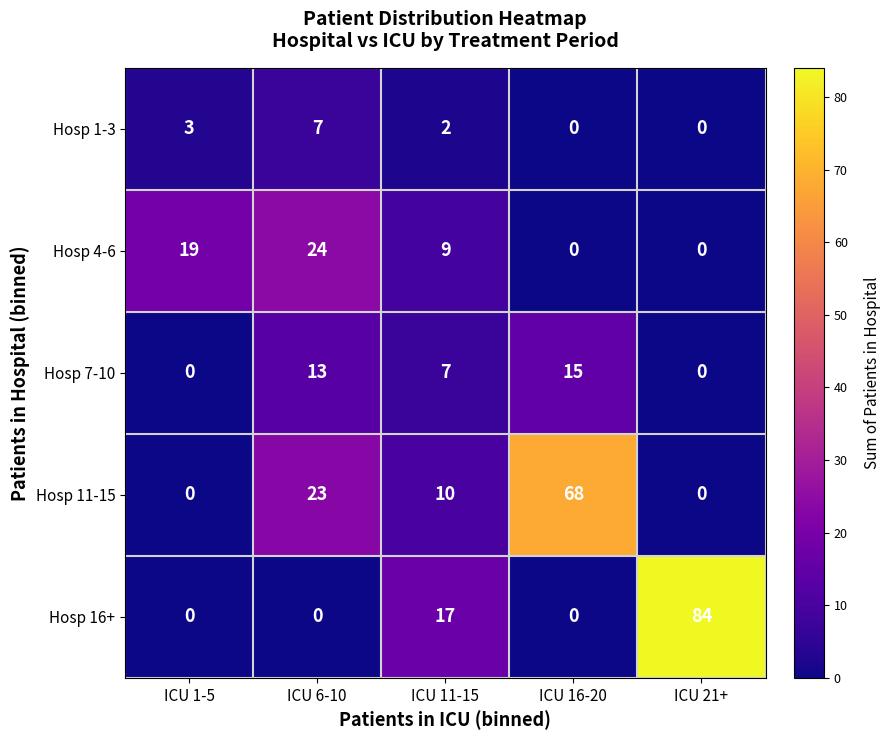

True or false: Hosp 1-3 has a value of 3 at ICU 11-15.

False